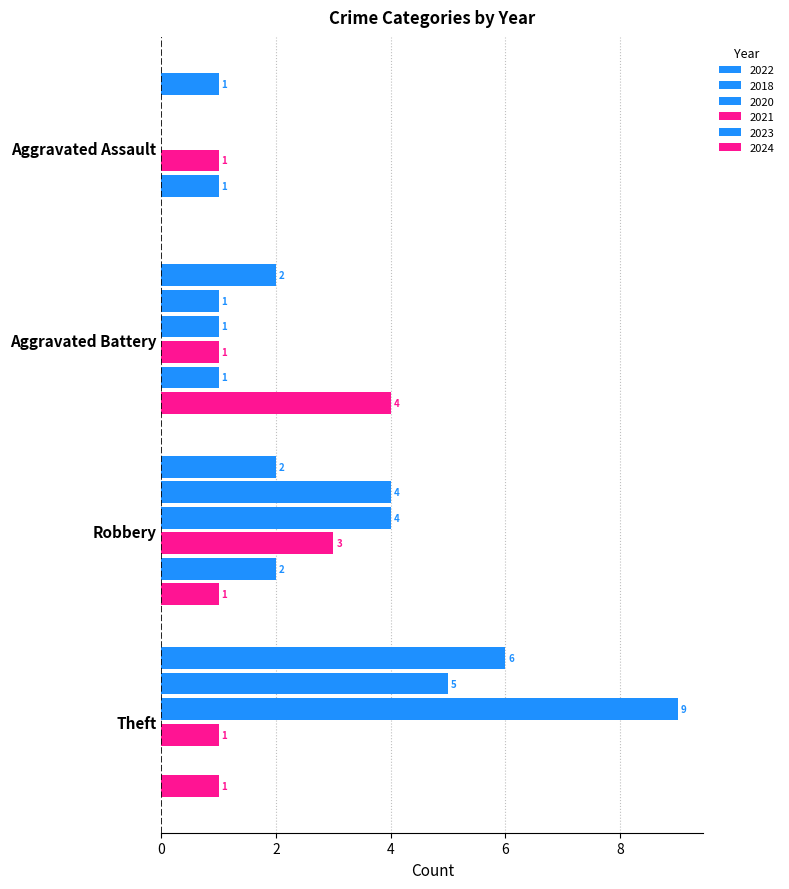

How many data points does each series have?

4